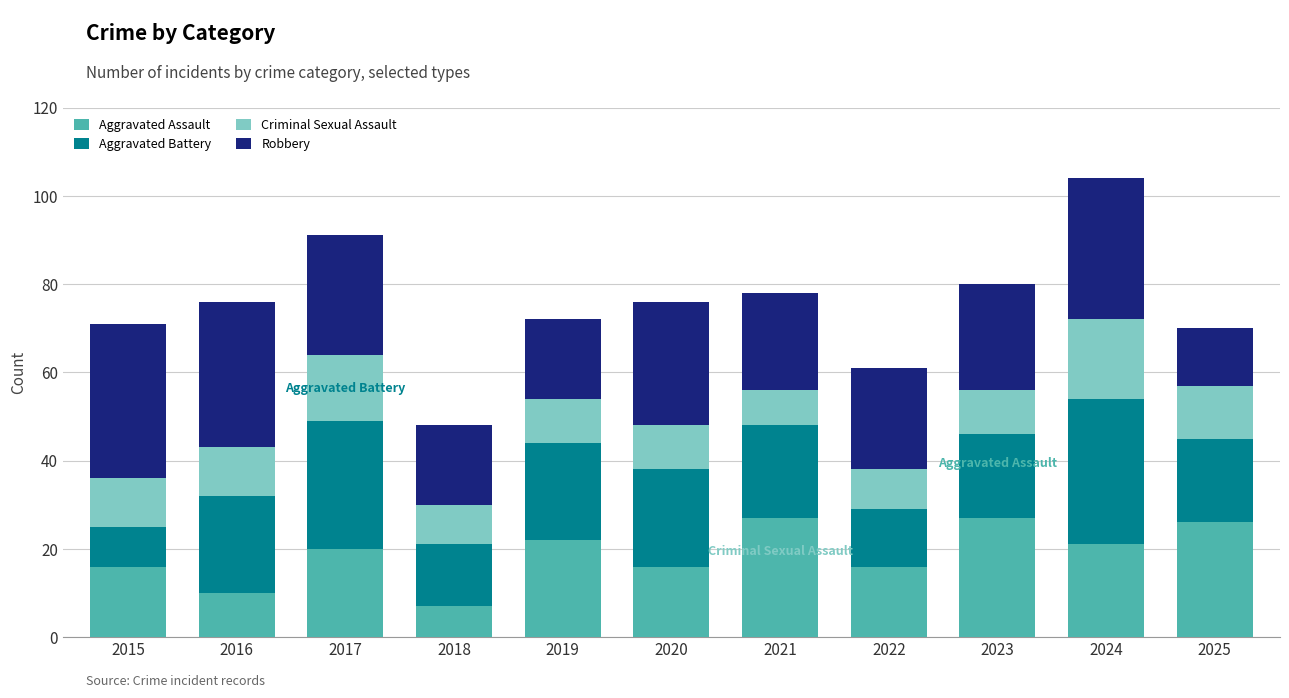

What is the total value across all series at 2023?

80